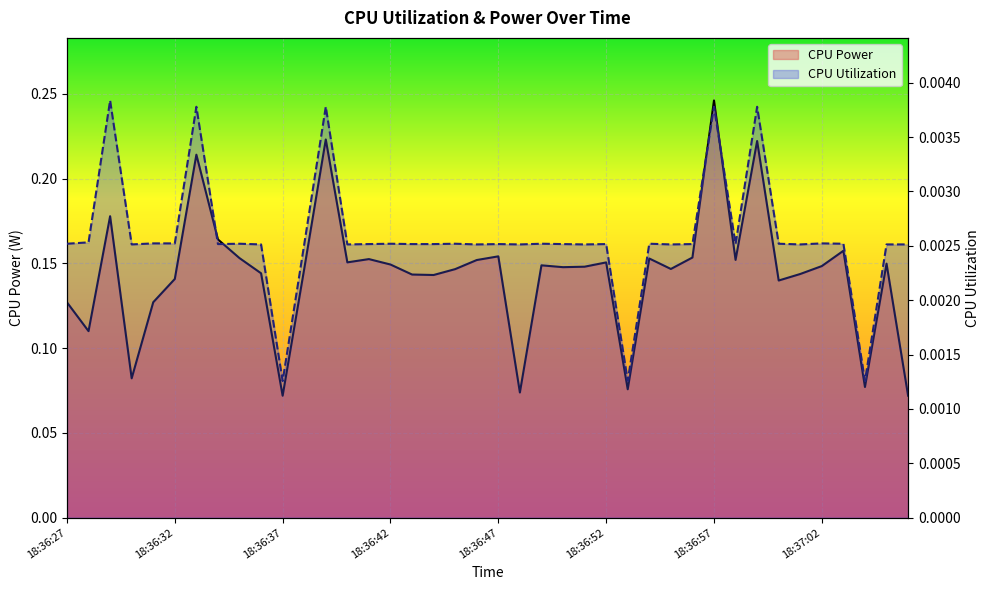

True or false: CPU Power has a value of 0.0 at 18:36:32.

False